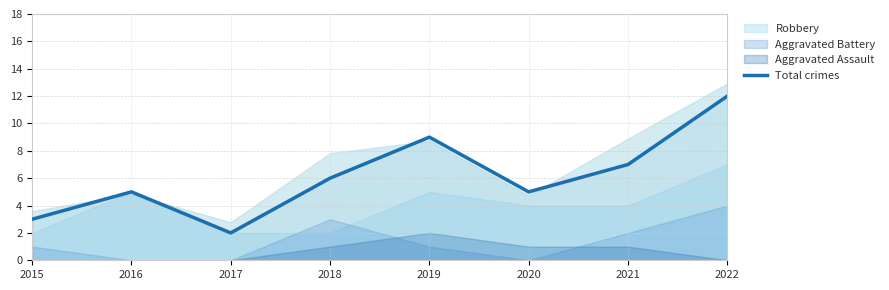

What is the greatest value displayed?

12